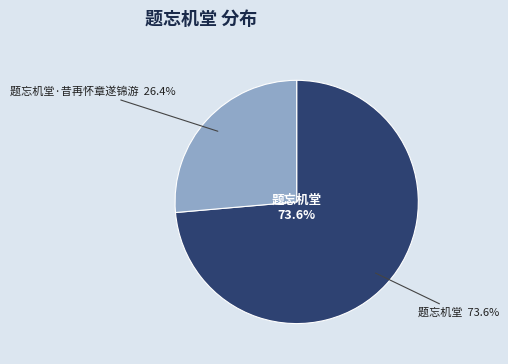

To the nearest percent, what is the average slice percentage?

50%